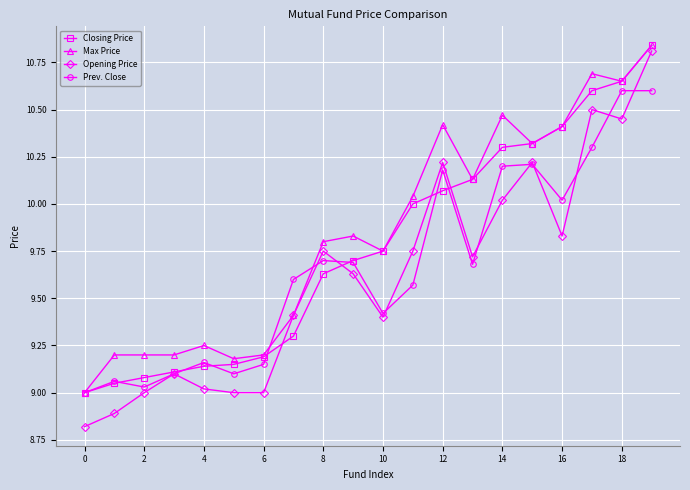

List the series in order of their overall mean, lowest first.

Opening Price, Prev. Close, Closing Price, Max Price